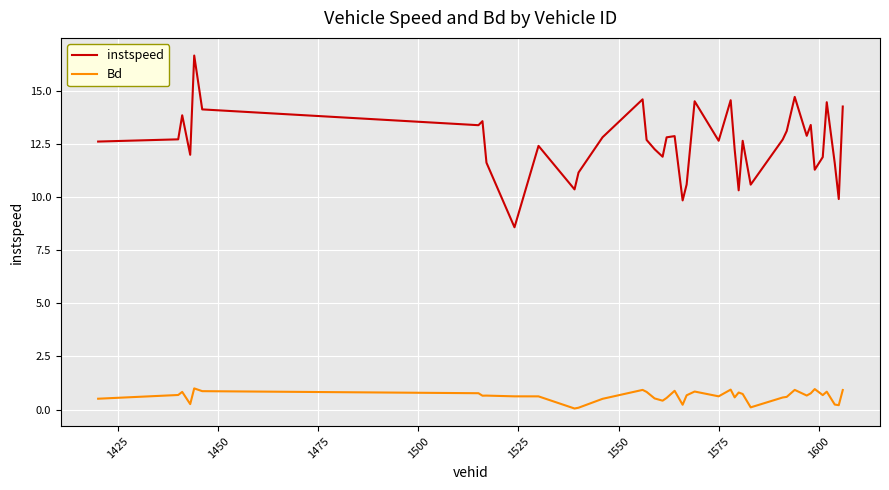

What is the average value of the Bd series?

0.6